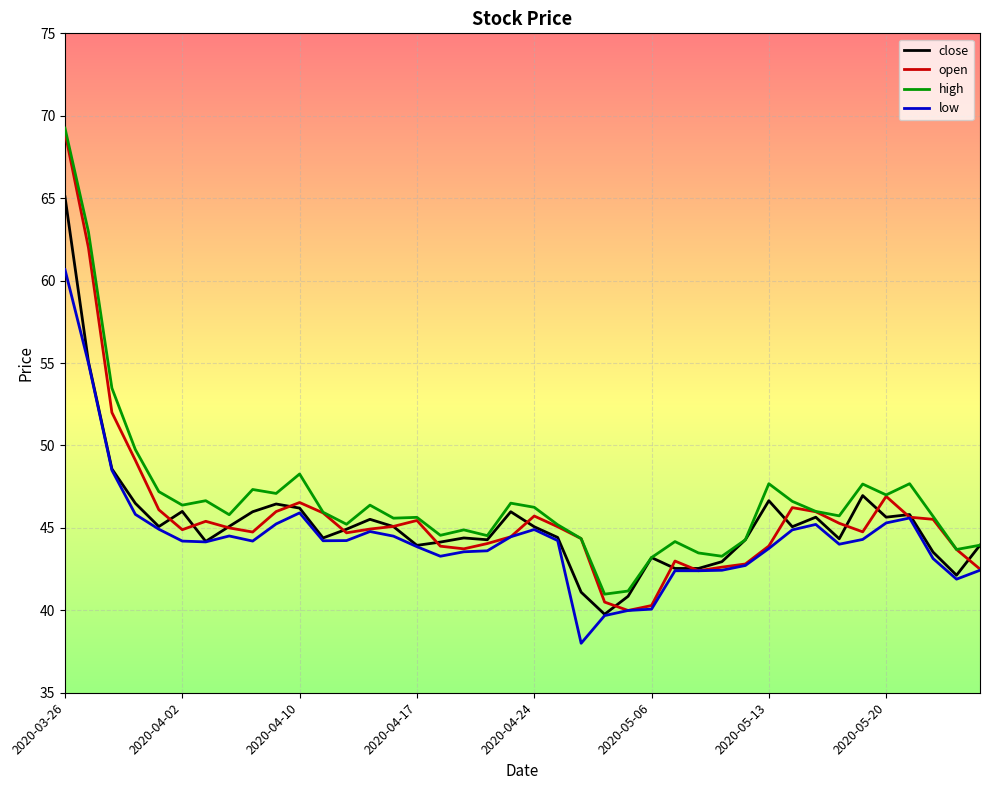

Which series has the largest range (max minus min)?

open